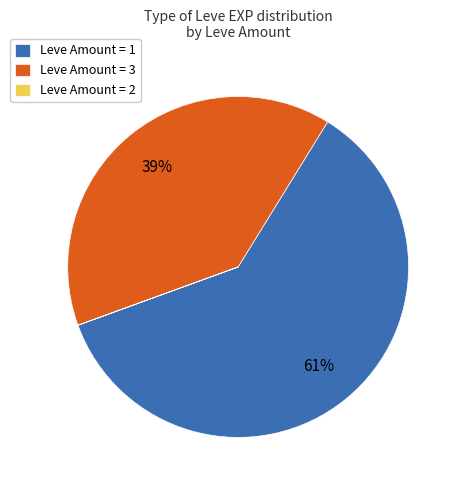

Is it true that Leve Amount = 1 is 61% of the pie?

True